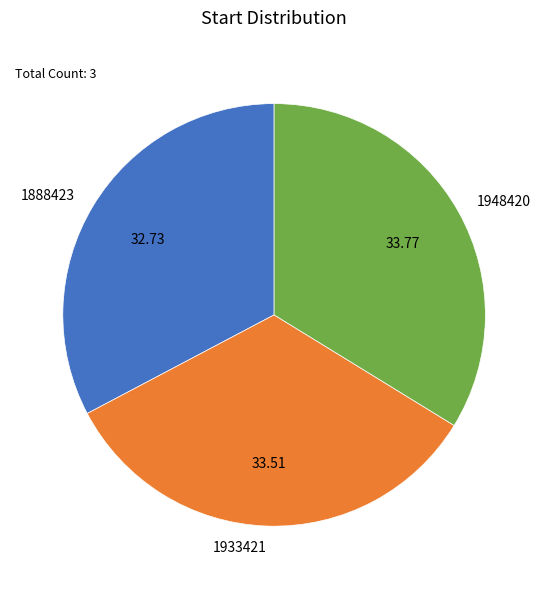

Which category has the smallest portion of the pie?

1888423